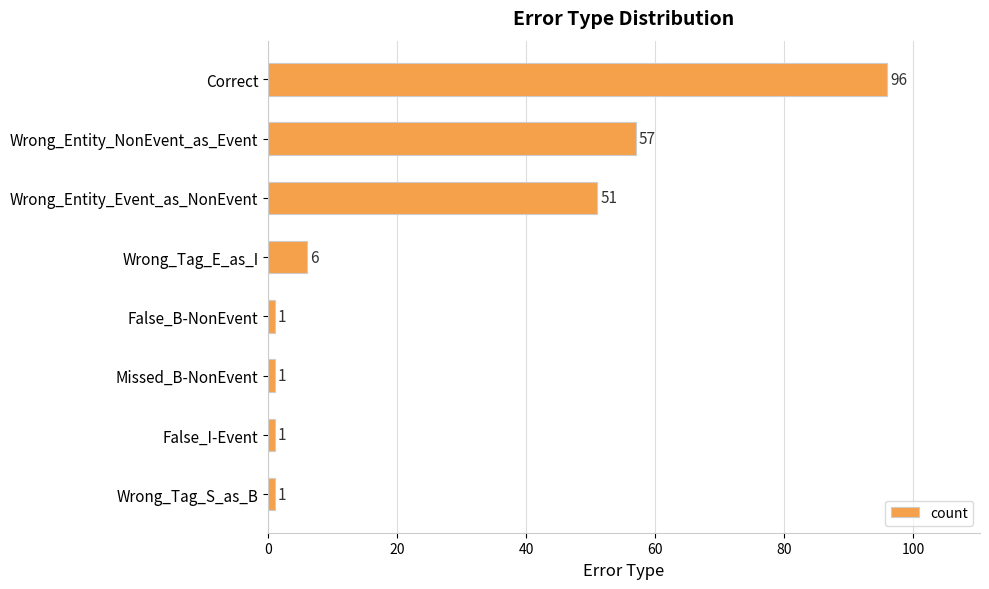

What is the label of the 4th bar from the bottom?

False_B-NonEvent